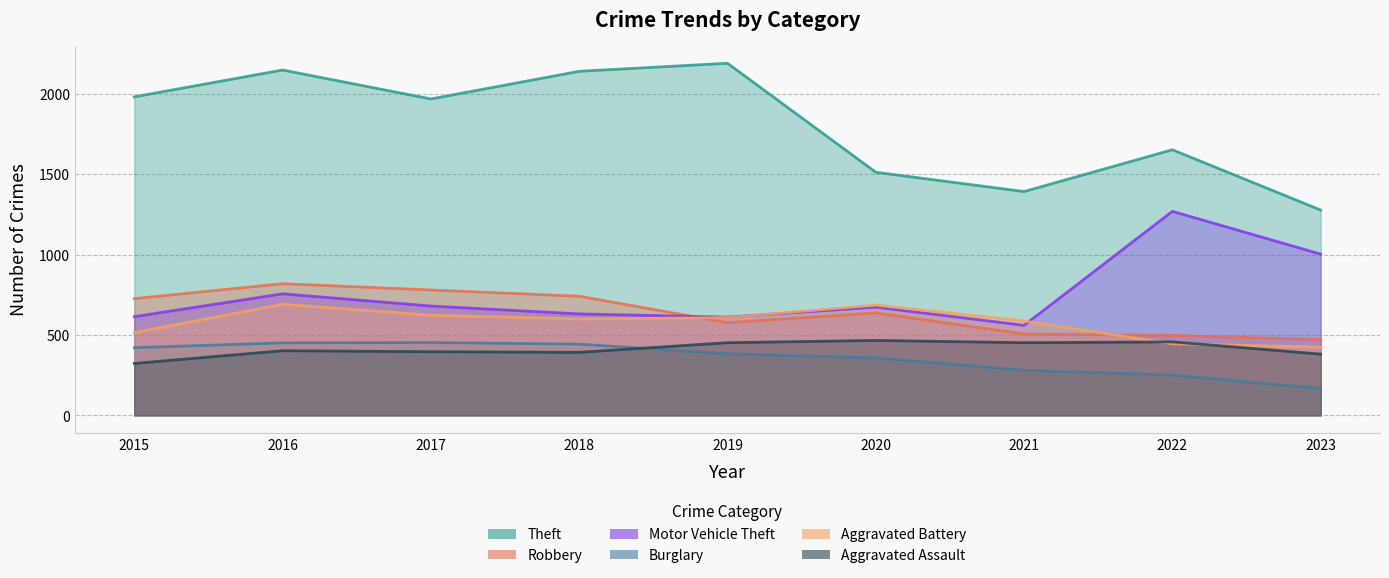

The Robbery series shows 726 at 2015. True or false?

True